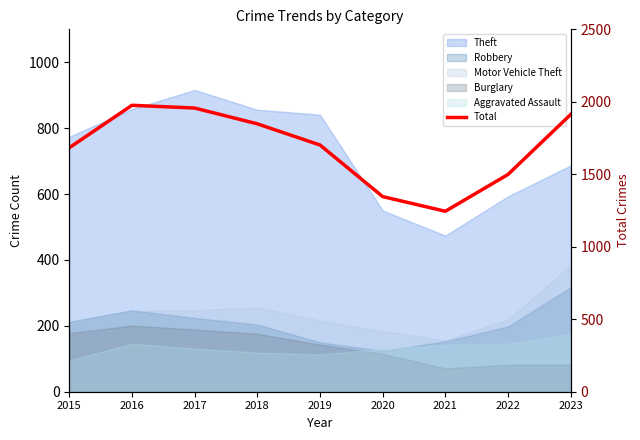

How many values are below 1702?

4